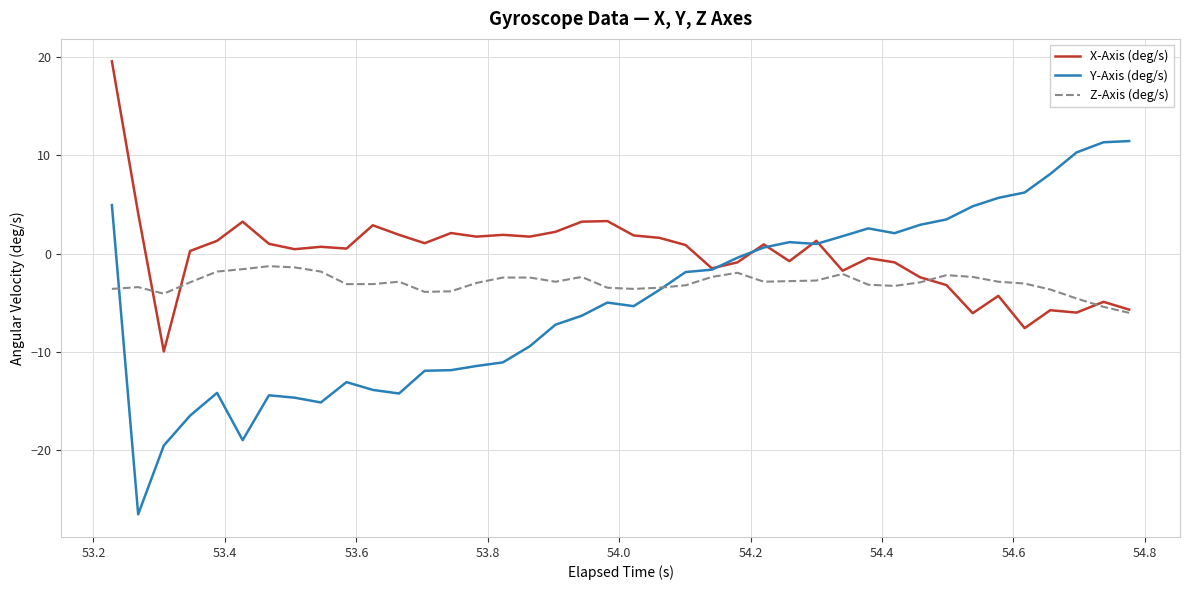

Which series has the largest total across all categories?

X-Axis (deg/s)